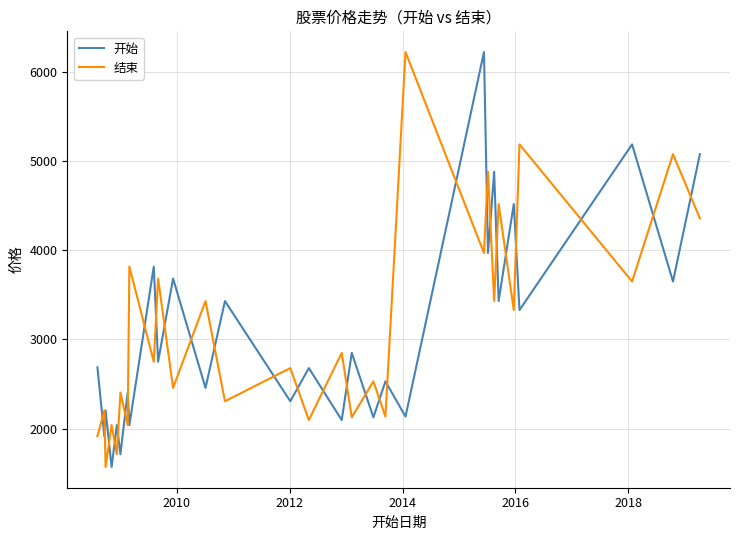

How many intersections are there between 结束 and 开始?

28